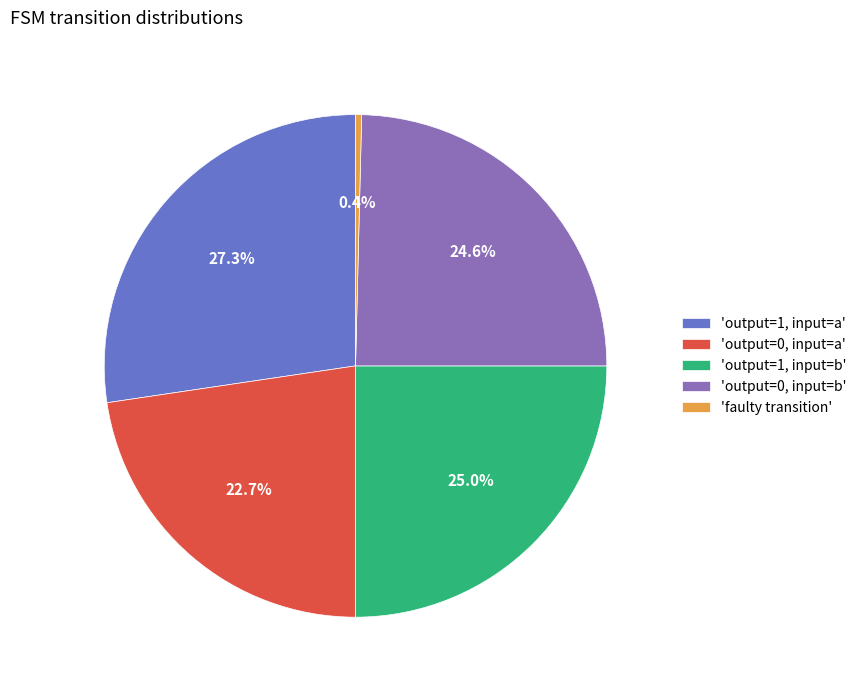

What is the ratio of the value at 'output=0, input=b' to the value at 'output=1, input=b'?

1.0